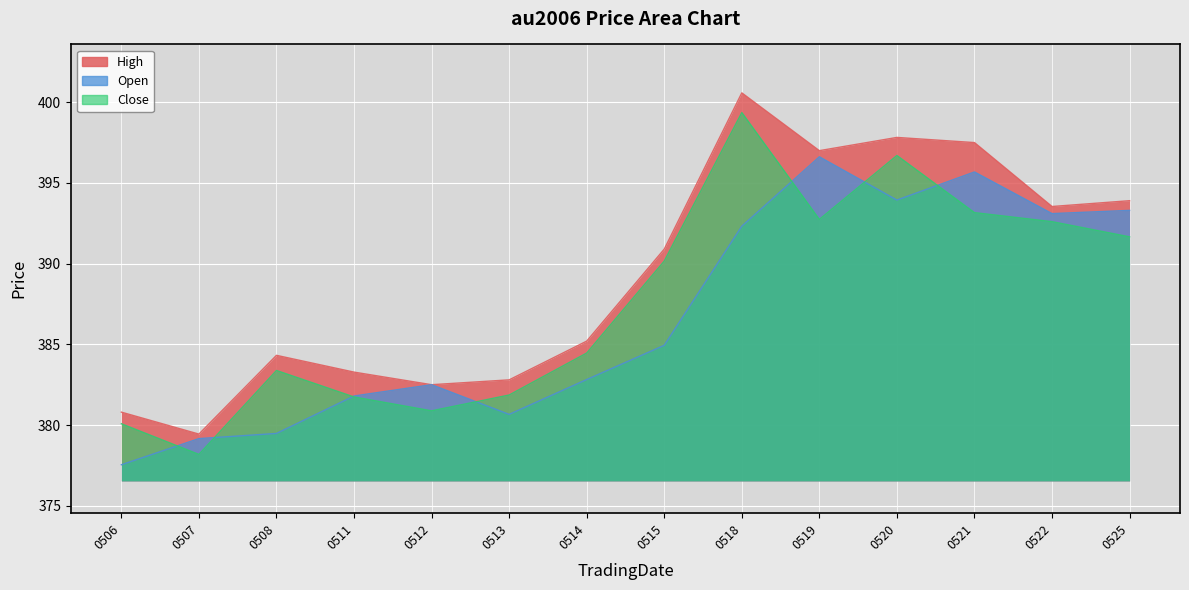

What is the sum of the Close values at 0525 and 0513?

773.5